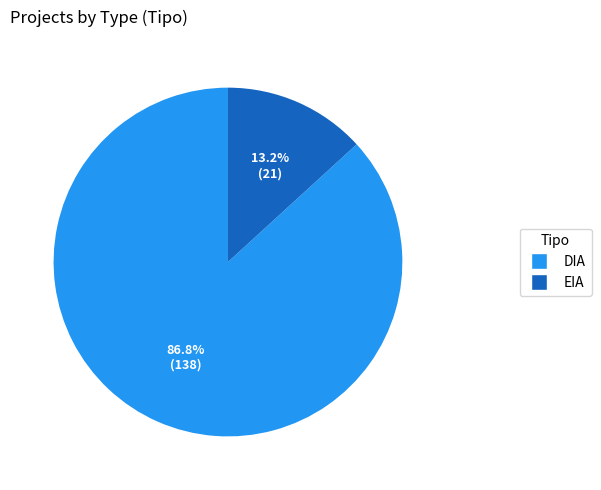

How many slices are in this pie chart?

2